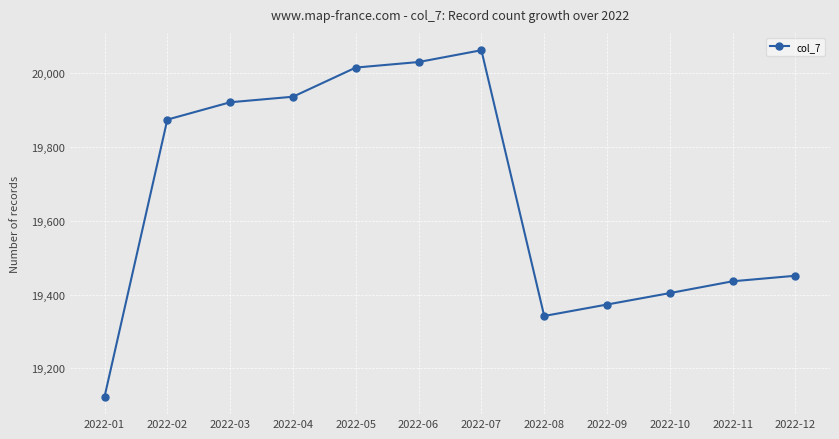

True or false: the data shows 25475 at 2022-12.

False